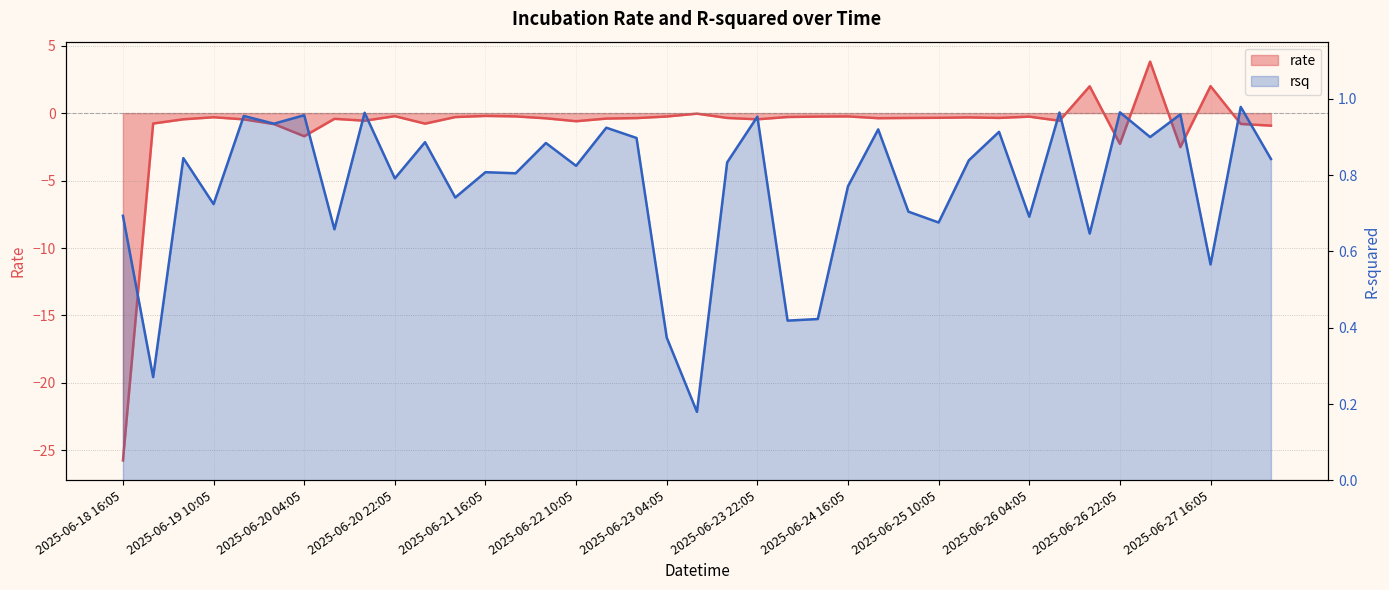

How many interior local valleys does the rate series have?

10